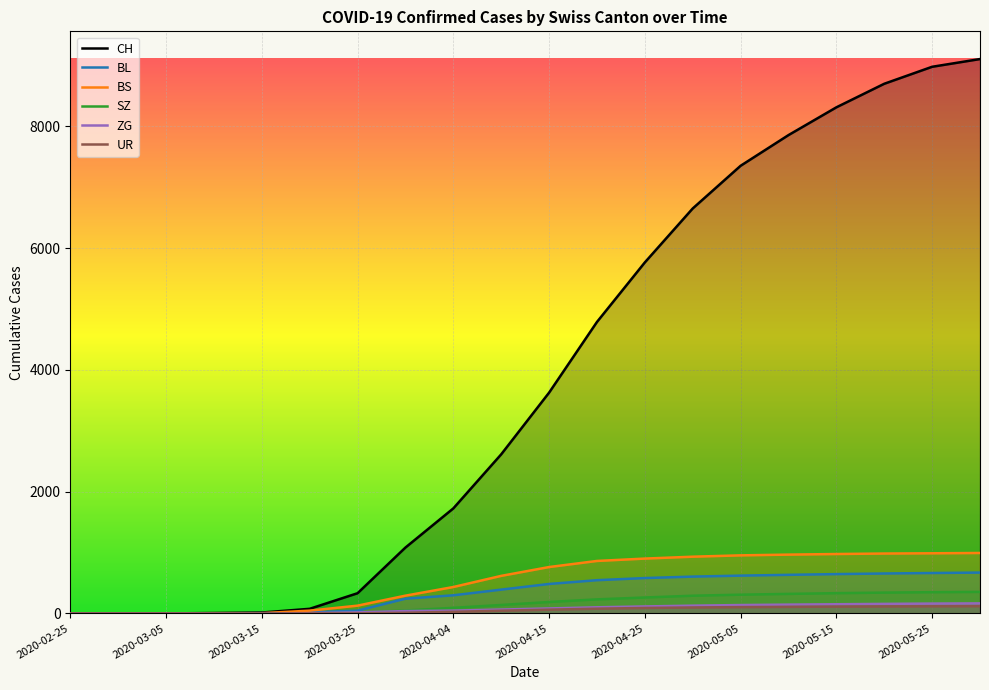

What is the average value of the UR series?

54